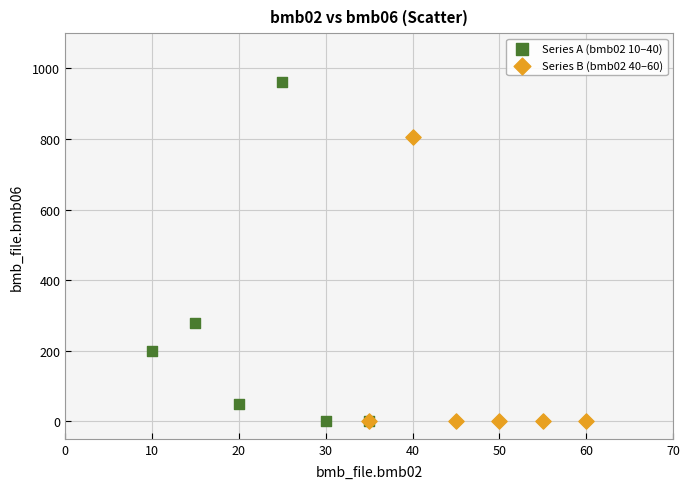

Which series has the largest Y range (max minus min)?

Series A (bmb02 10–40)